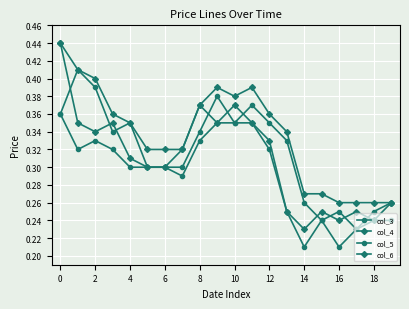

How many lines are shown in the chart?

4